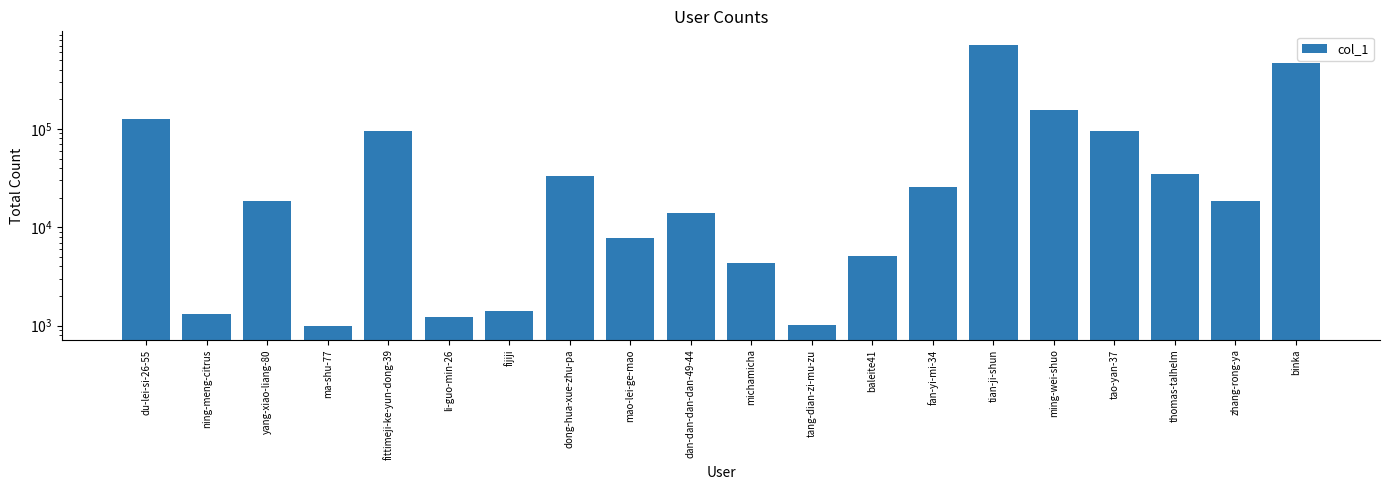

Is it true that the value at mao-lei-ge-mao is 7838?

True